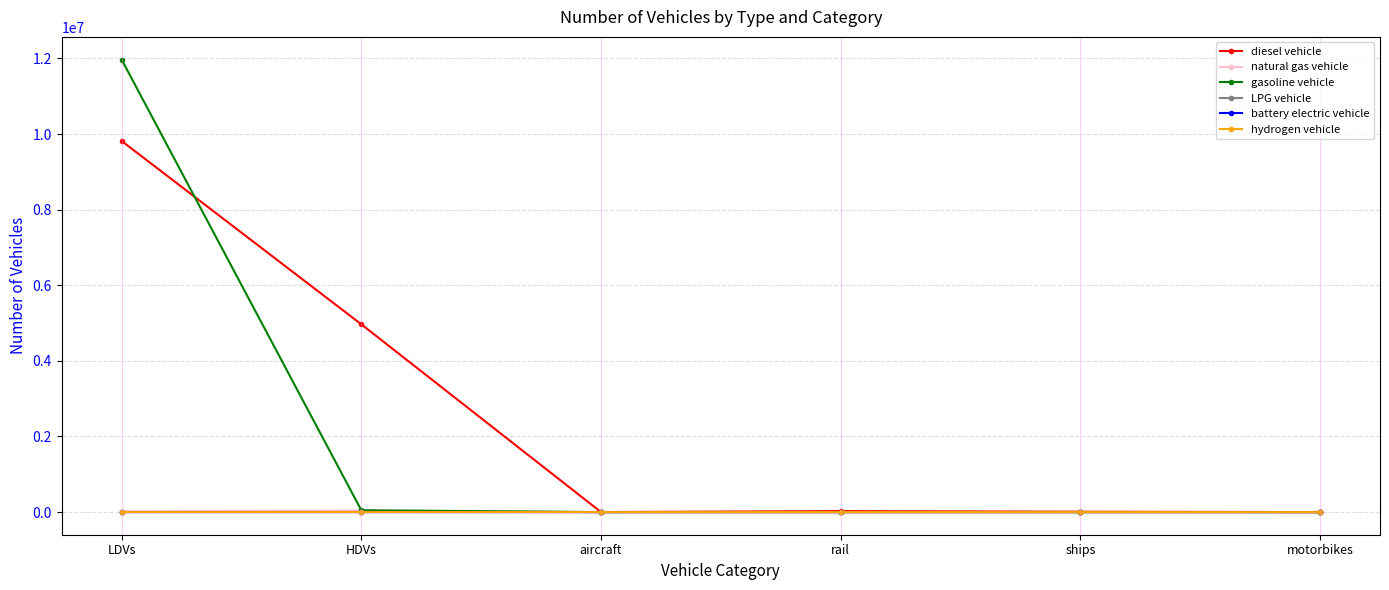

Between LDVs and ships, which series saw the biggest shift?

gasoline vehicle